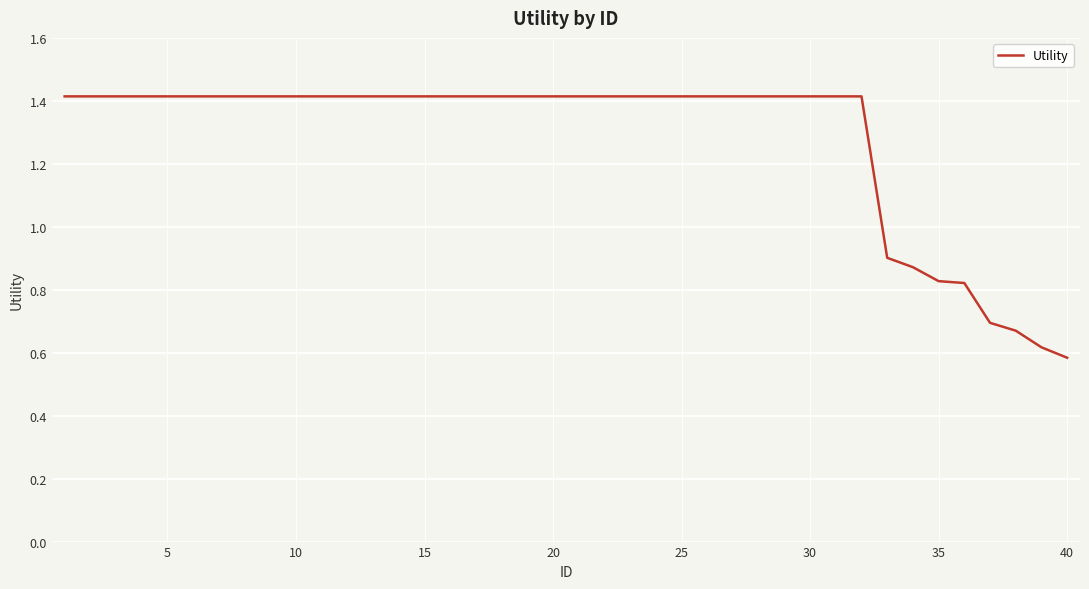

What is the greatest value displayed?

1.4